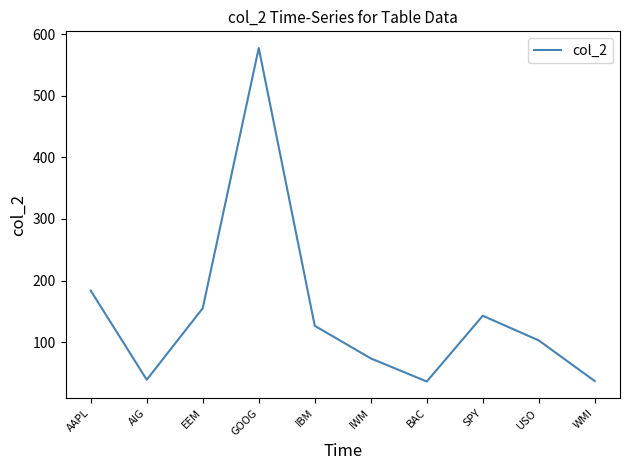

Approximately how many times larger is the value at BAC compared to WMI?

1.0